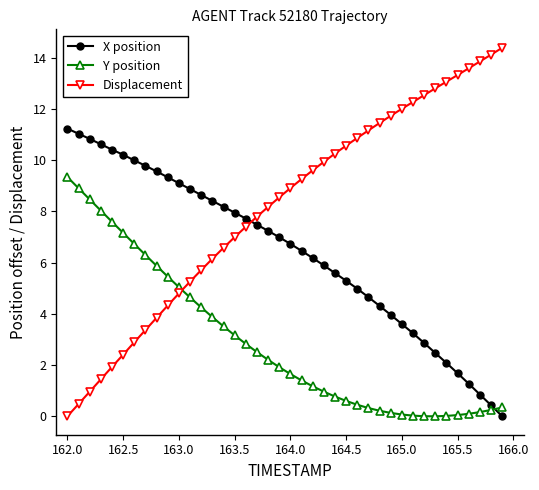

List the series in order of their overall mean, highest first.

Displacement, X position, Y position